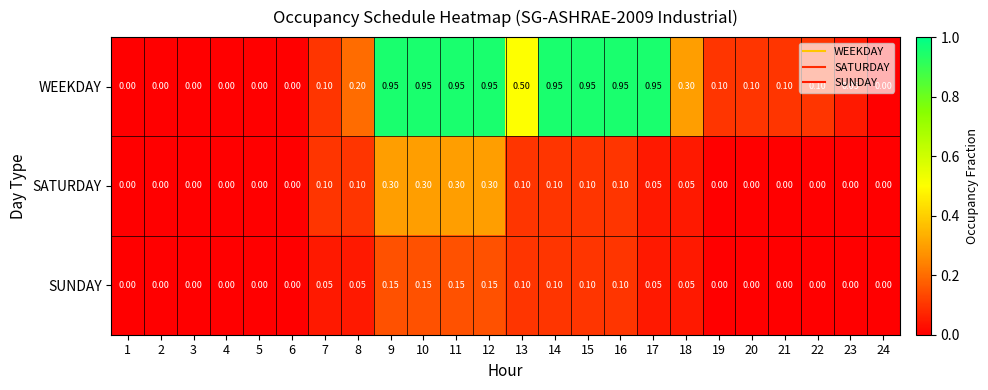

How many values in SATURDAY are above zero?

12